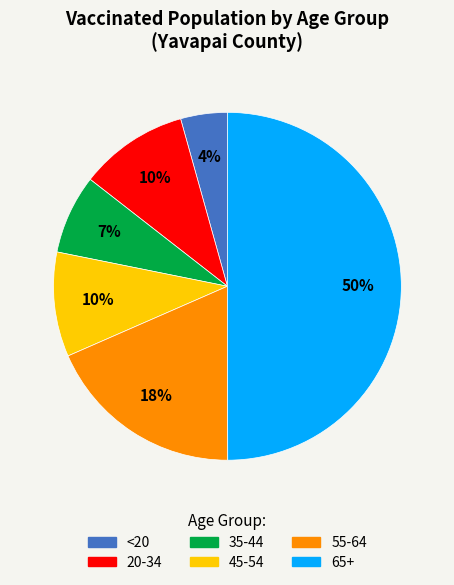

Is 35-44 the majority of the pie?

No